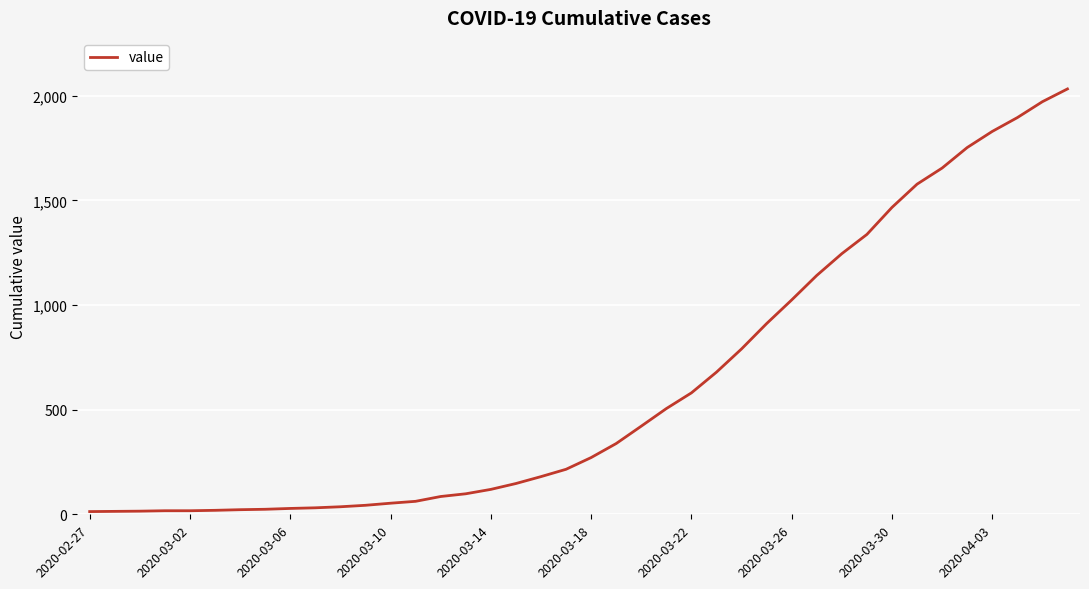

How many categories are shown in the chart?

40